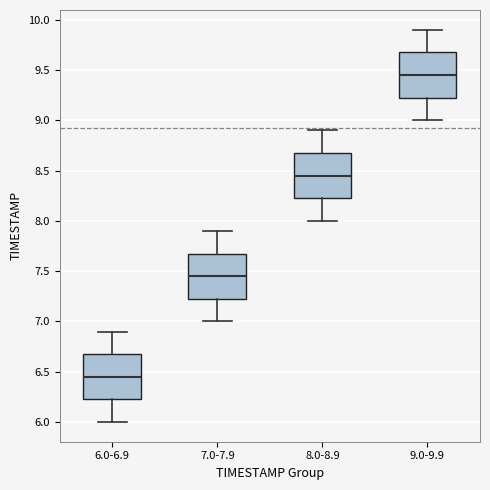

Reading left to right, transcribe this box plot: for each box, give where its median line is, the range the box spans, and where its two whiskers end, as read against the y-axis. The values are not printed on the chart, so give them approximately, as read against the axis.

6.0-6.9: median 6.45, box 6.25 to 6.70, whiskers 6.00 to 6.90
7.0-7.9: median 7.45, box 7.25 to 7.70, whiskers 7.00 to 7.90
8.0-8.9: median 8.45, box 8.25 to 8.70, whiskers 8.00 to 8.90
9.0-9.9: median 9.45, box 9.25 to 9.70, whiskers 9.00 to 9.90